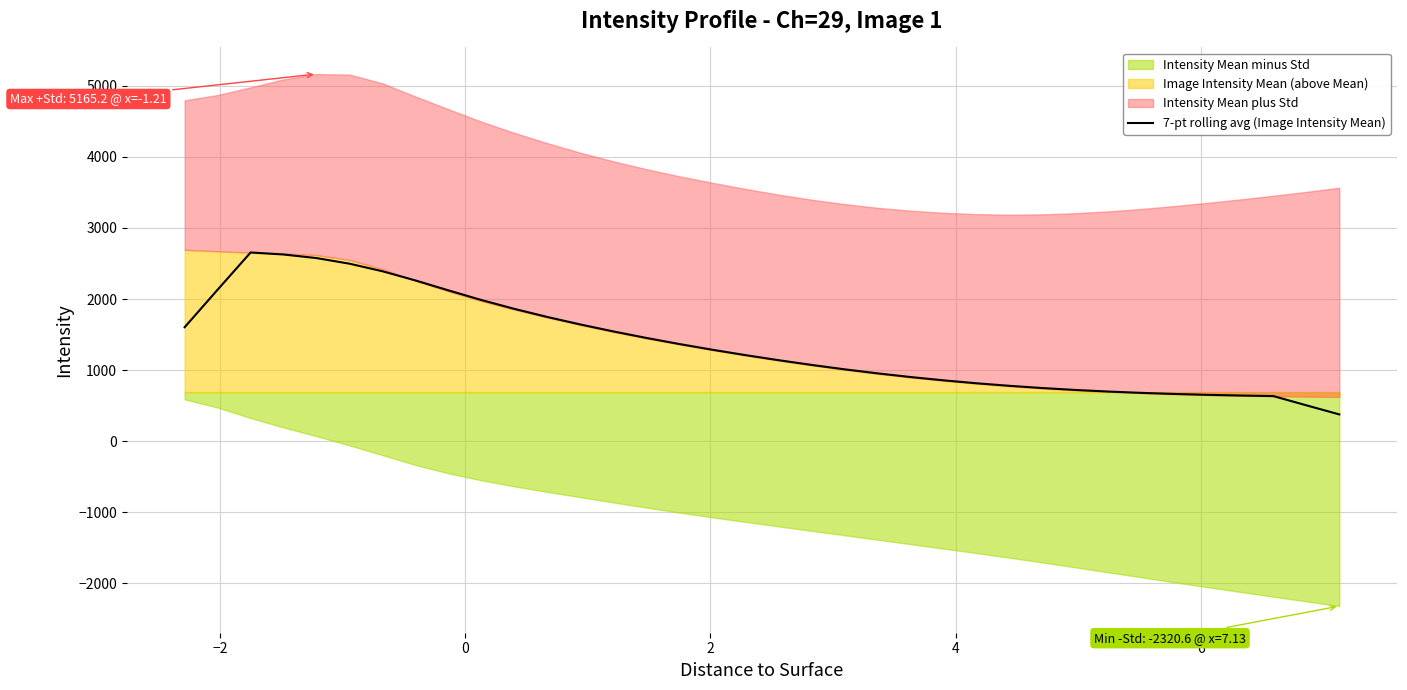

Read the value at −2.

2131.4